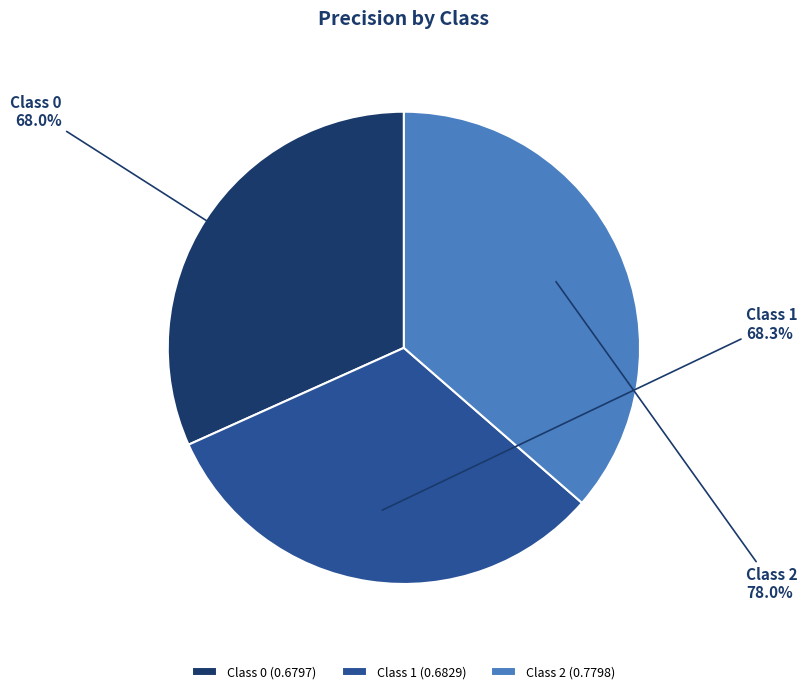

Rank the categories by value from highest to lowest.

2, 1, 0